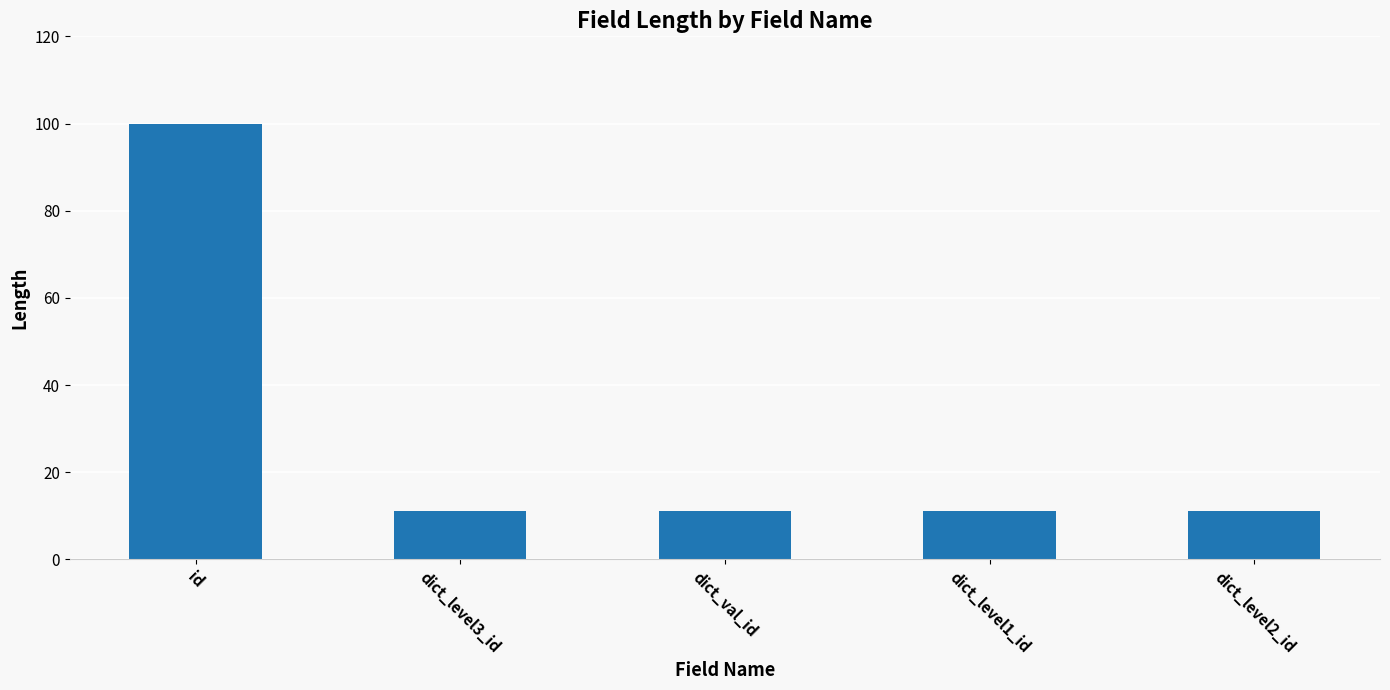

What is the average value?

29